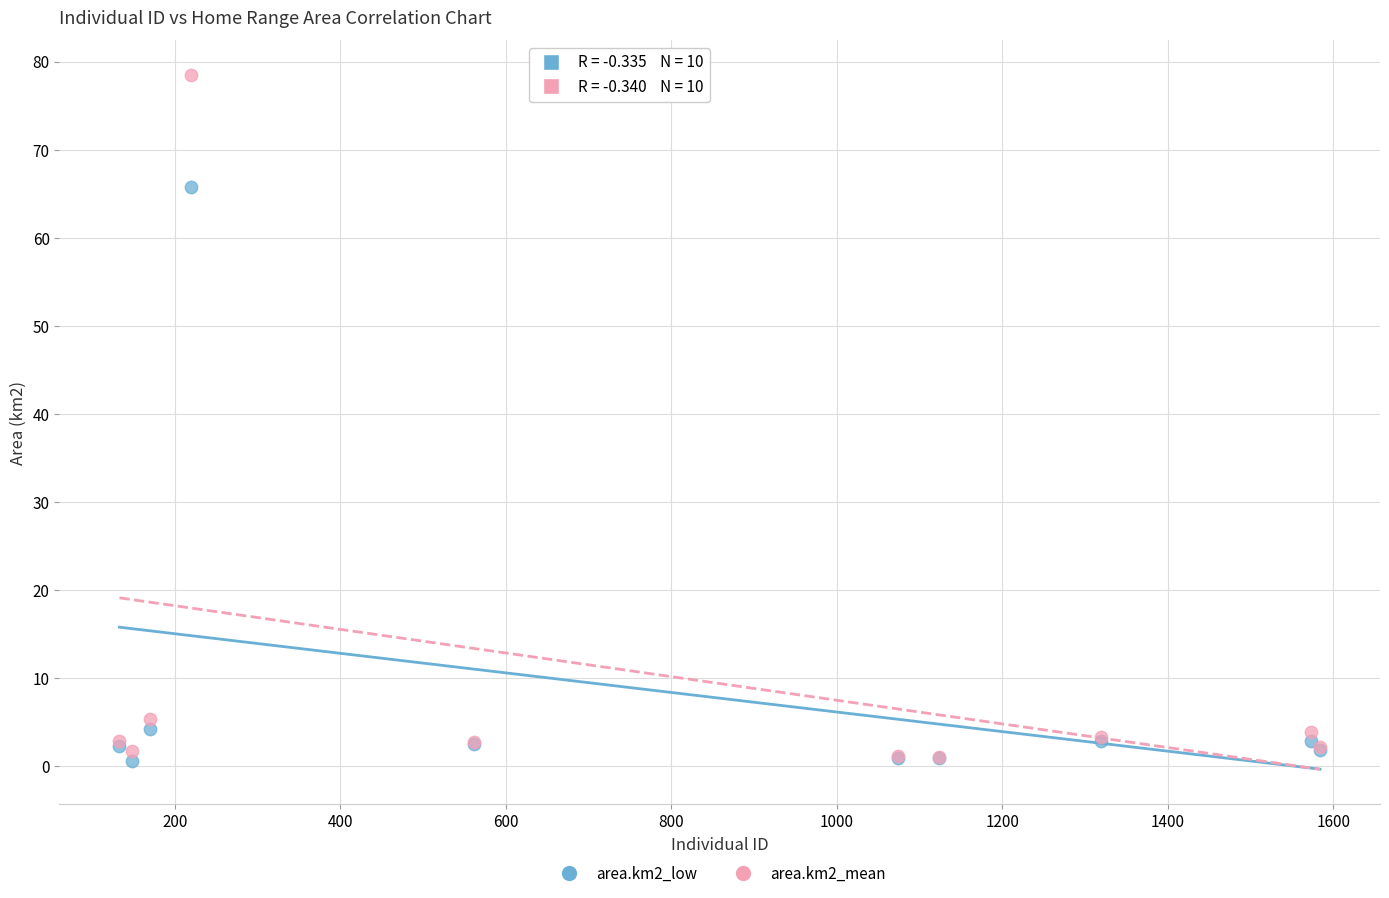

Which series contains the highest Y value?

area.km2_mean